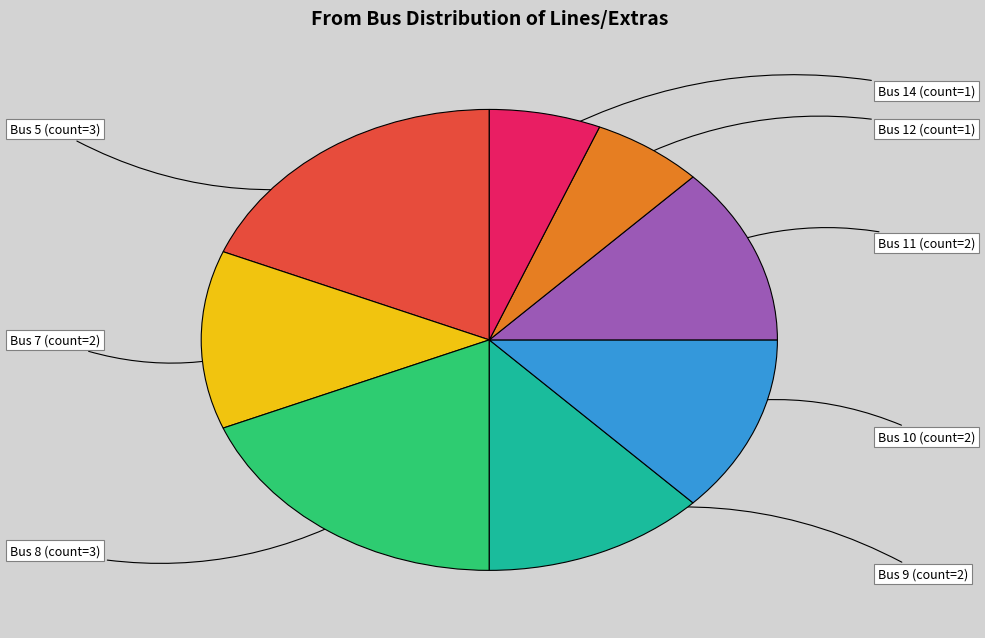

Does any single category account for the majority?

No